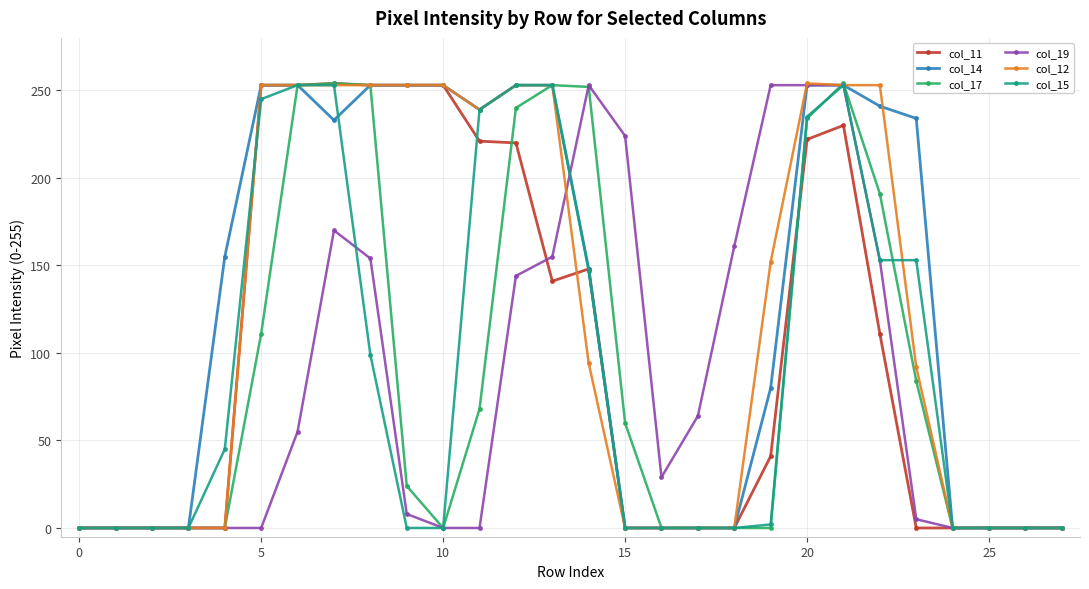

What are all the series names shown in the legend?

col_11, col_14, col_17, col_19, col_12, col_15